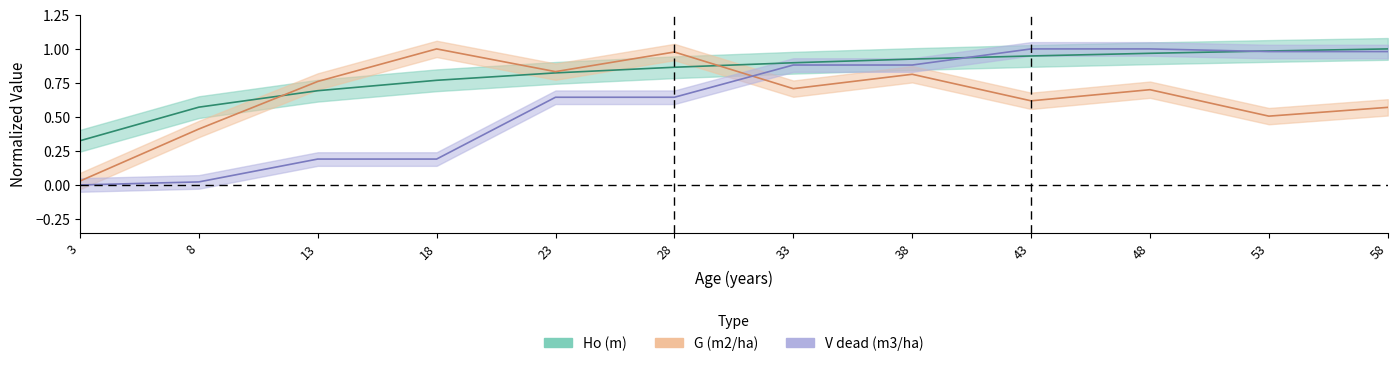

Which label corresponds to the smallest value in the chart?

3